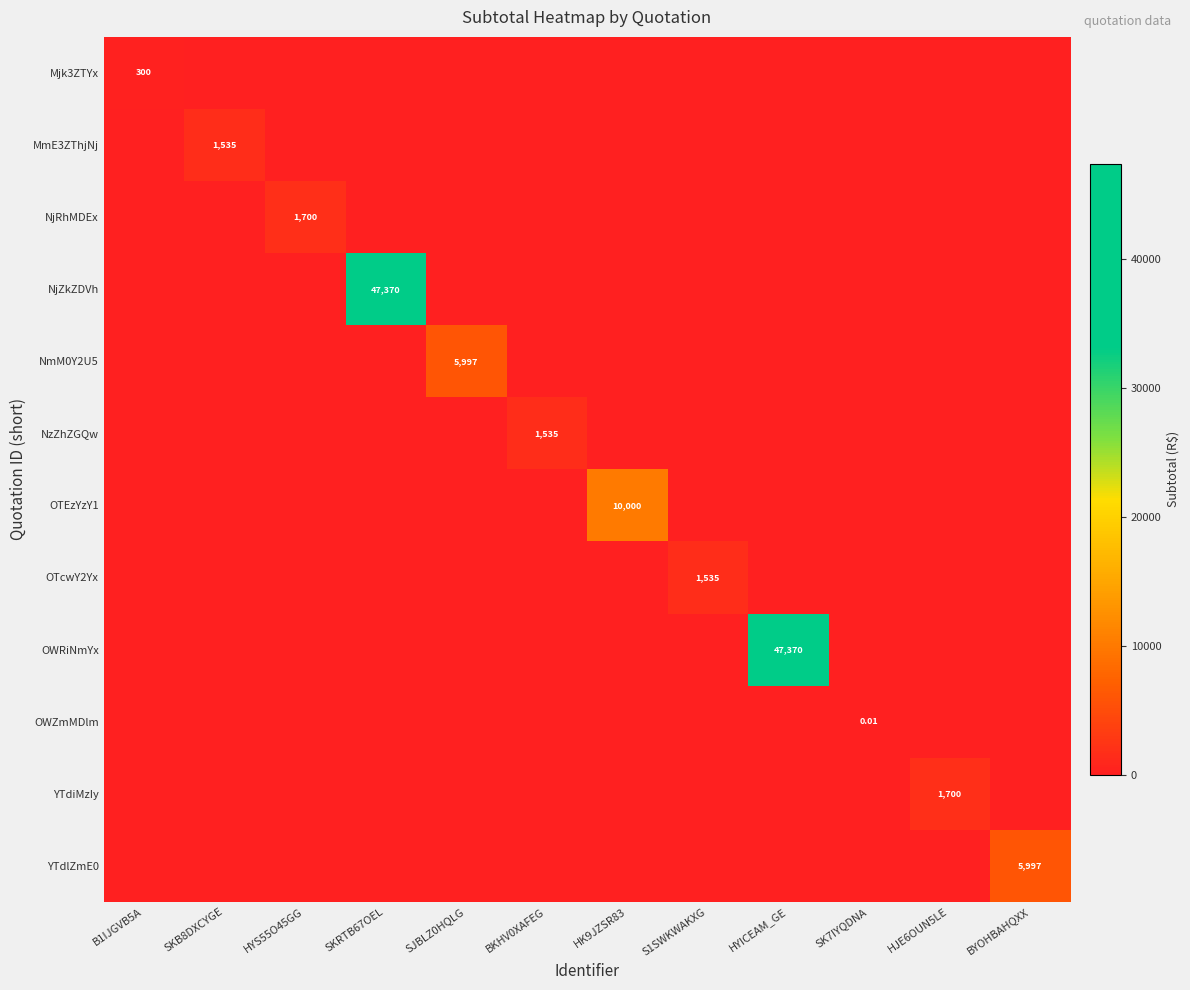

The value of OTEzYzY1 at HK9JZSR83 is 10000.0. True or false?

True